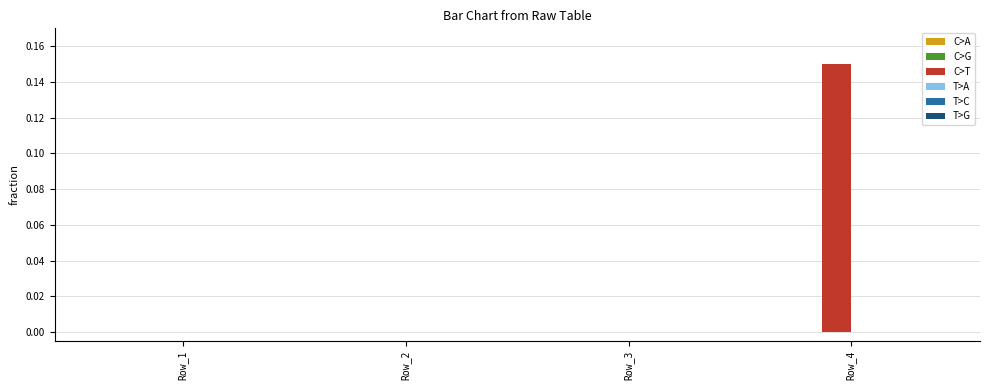

True or false: C>T has a value of 0.0 at Row_2.

True